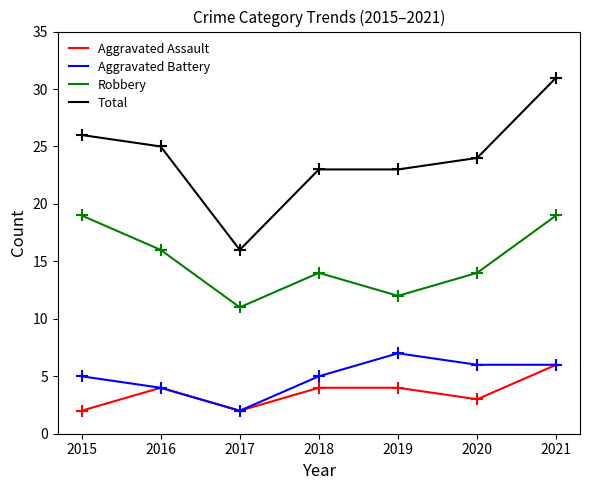

Rank the series at 2019 from highest to lowest value.

Total, Robbery, Aggravated Battery, Aggravated Assault